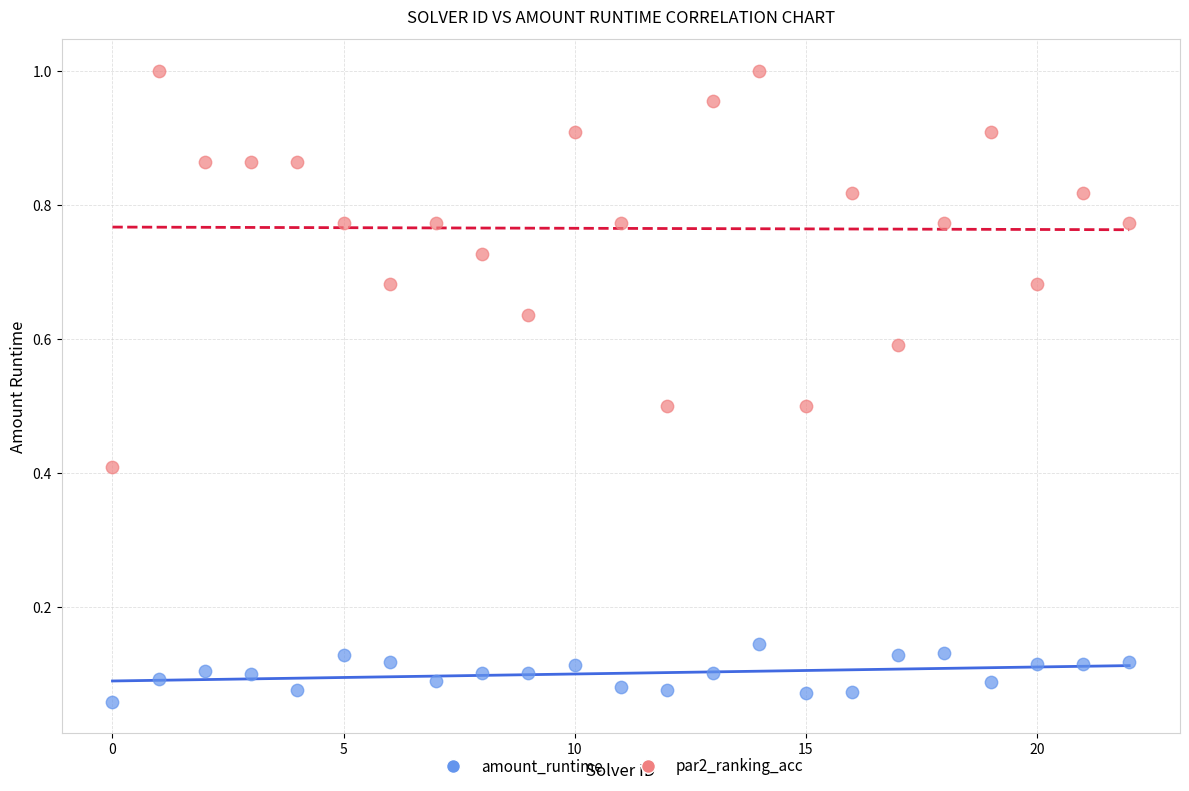

Which series contains the lowest Y value?

amount_runtime